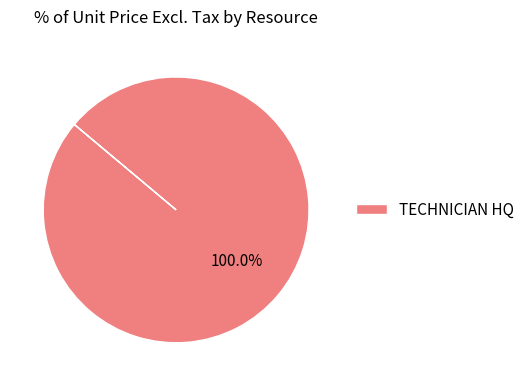

How many segments does this pie chart have?

1